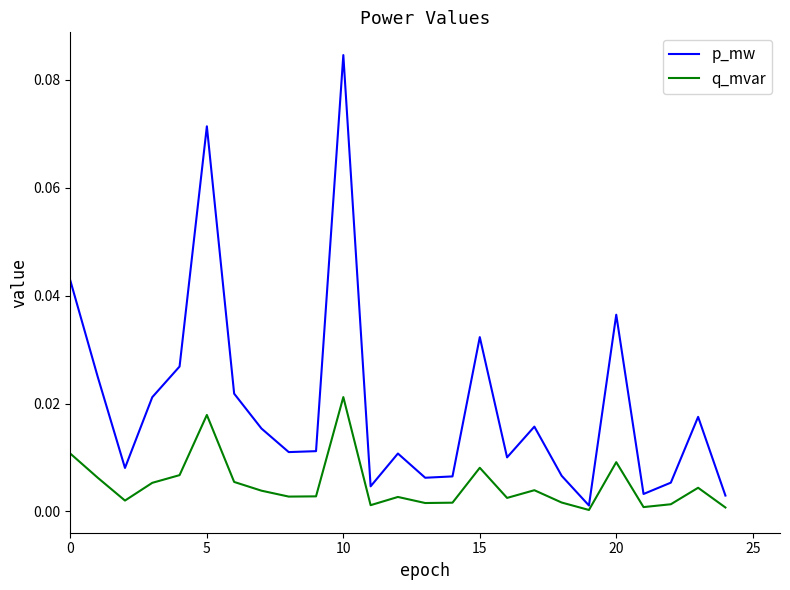

Rank the series by their average value, from highest to lowest.

p_mw, q_mvar